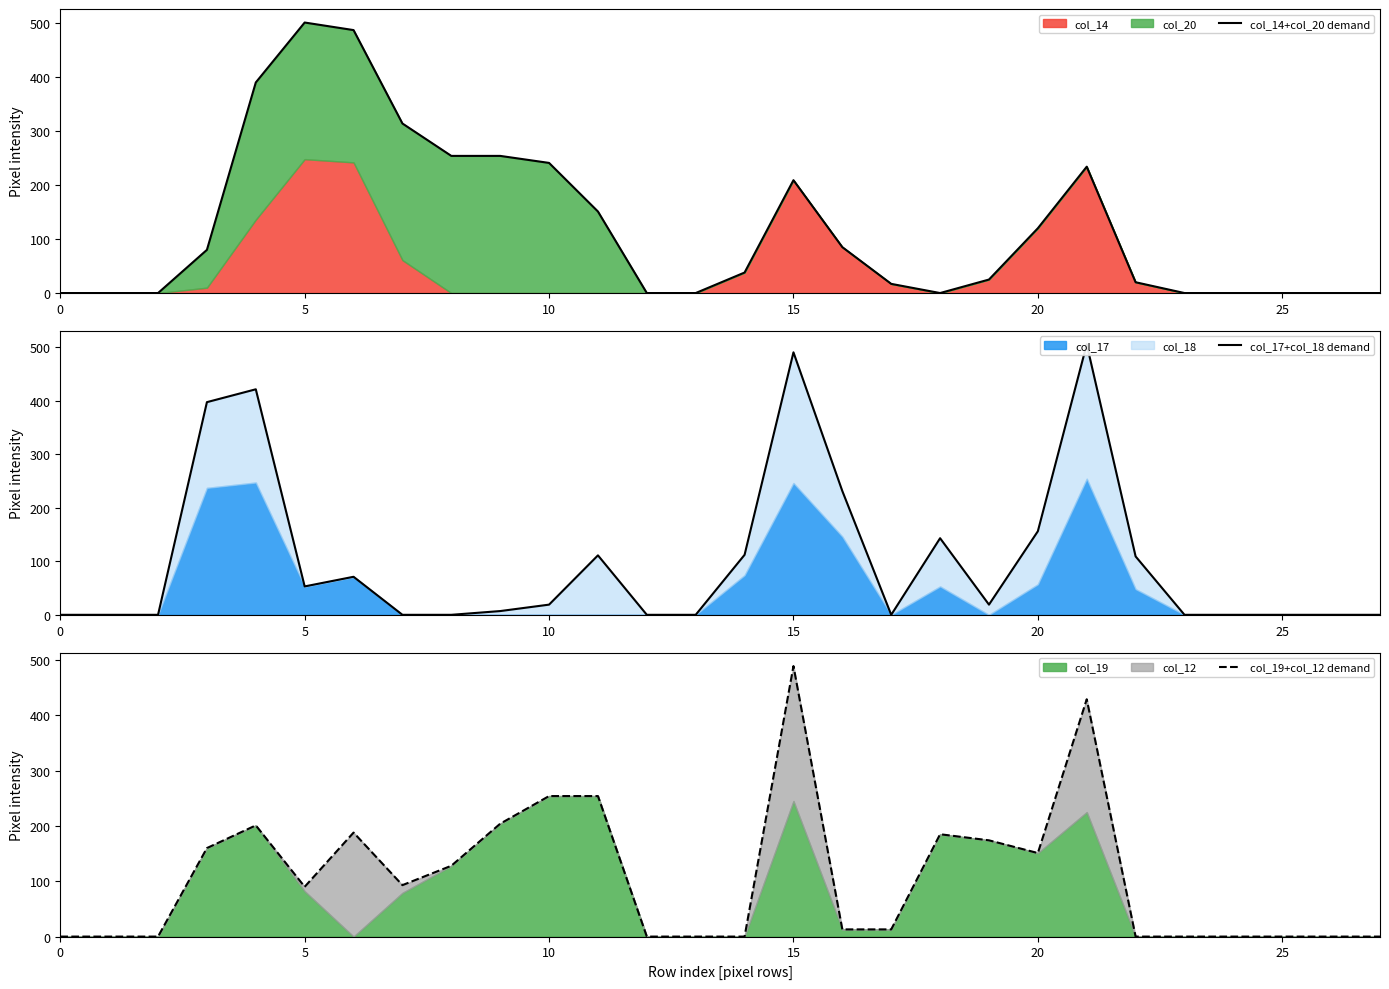

What is the spread (max minus min) of values at 11?

143